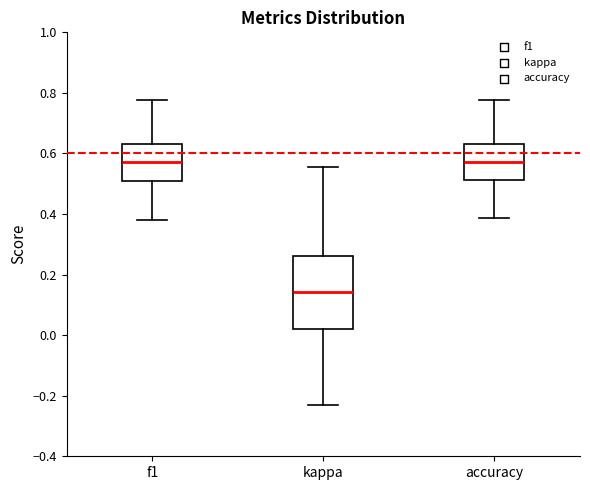

Comparing the boxes themselves (not the whiskers), which one is the tallest?

kappa